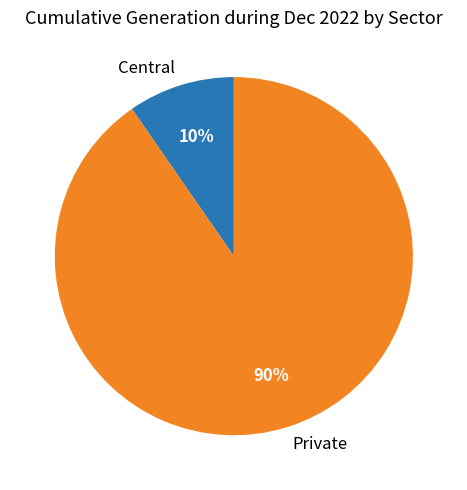

Is it true that Central is 1% of the pie?

False